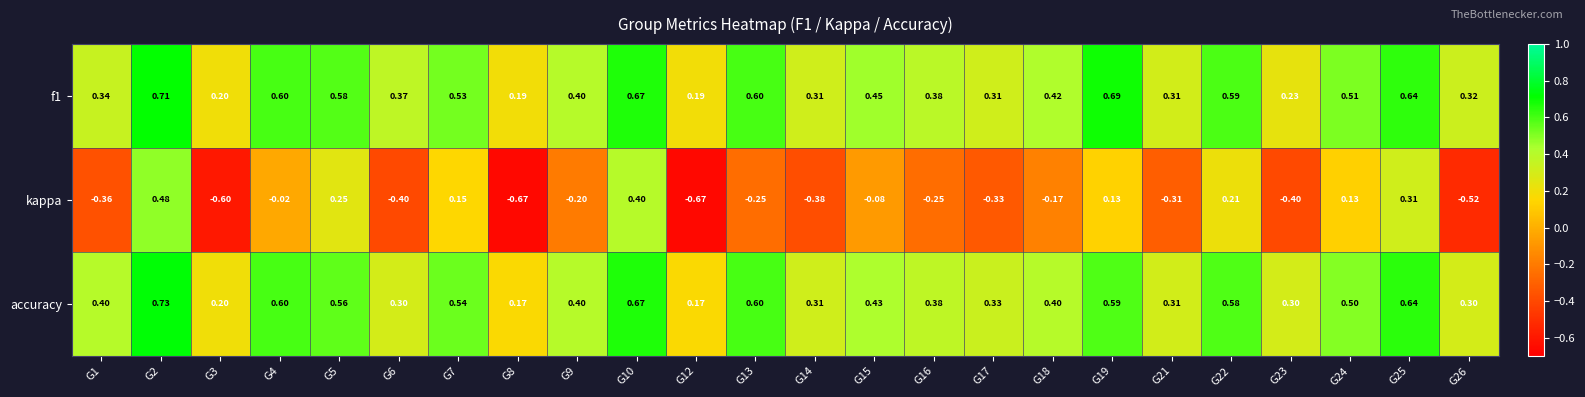

Which category has the highest value across all series?

G2